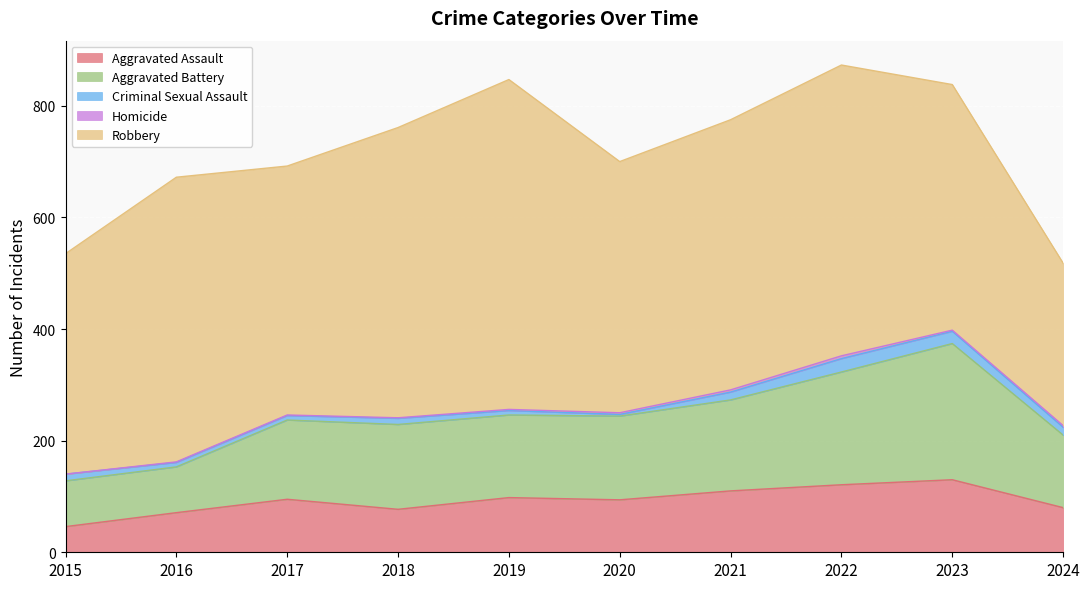

At how many categories does at least one series exceed 542?

1